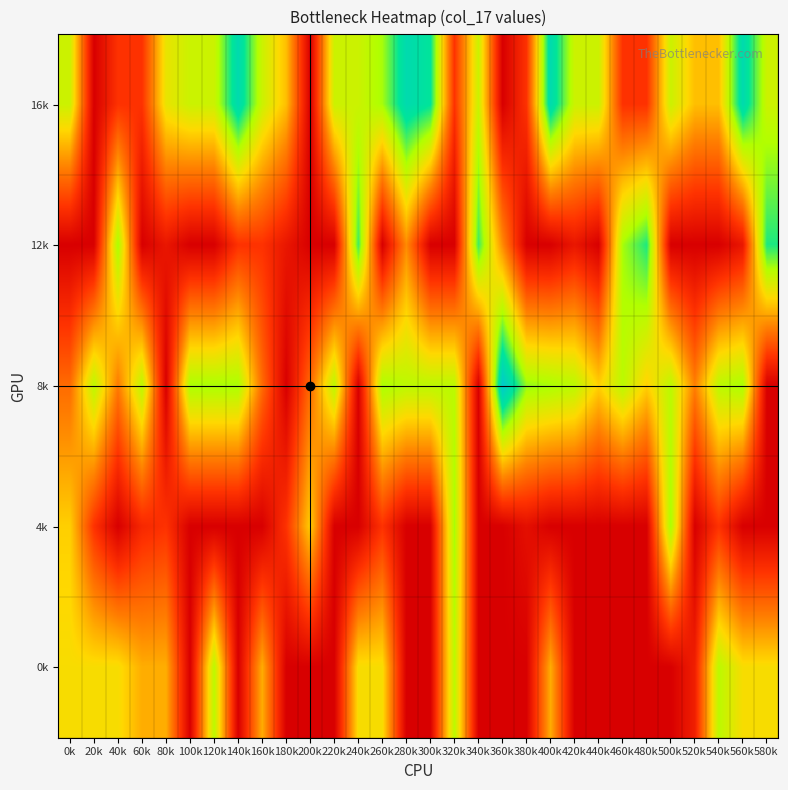

Reading left to right, list all the values displayed in this chart.

16k: 0k=13.2	20k=0.0	40k=3.5	60k=3.5	80k=11.8	100k=13.2	120k=13.2	140k=19.4	160k=13.2	180k=9.7	200k=0.0	220k=13.2	240k=13.2	260k=14.6	280k=19.4	300k=18.0	320k=3.5	340k=13.2	360k=0.0	380k=3.5	400k=19.4	420k=13.2	440k=13.2	460k=3.5	480k=3.5	500k=13.2	520k=9.7	540k=9.7	560k=19.4	580k=13.2
12k: 0k=0.0	20k=0.0	40k=14.6	60k=0.0	80k=1.6	100k=0.0	120k=0.0	140k=3.5	160k=3.5	180k=1.6	200k=0.0	220k=0.0	240k=16.6	260k=0.0	280k=7.6	300k=0.0	320k=0.0	340k=16.6	360k=7.6	380k=0.0	400k=0.0	420k=1.6	440k=0.0	460k=14.6	480k=17.3	500k=0.0	520k=0.0	540k=0.0	560k=1.6	580k=17.3
8k: 0k=6.2	20k=13.9	40k=6.9	60k=13.9	80k=0.0	100k=14.6	120k=14.6	140k=14.6	160k=6.2	180k=0.0	200k=6.2	220k=13.9	240k=0.0	260k=14.6	280k=13.9	300k=13.9	320k=13.9	340k=0.0	360k=21.5	380k=15.0	400k=14.6	420k=13.9	440k=10.4	460k=13.9	480k=10.4	500k=13.9	520k=7.2	540k=13.9	560k=14.6	580k=0.0
4k: 0k=10.4	20k=3.5	40k=0.0	60k=2.8	80k=3.5	100k=0.0	120k=0.0	140k=0.0	160k=0.0	180k=3.5	200k=10.4	220k=0.0	240k=0.0	260k=3.5	280k=0.0	300k=0.0	320k=14.6	340k=0.0	360k=0.0	380k=1.1	400k=0.0	420k=0.0	440k=0.0	460k=0.0	480k=0.0	500k=14.6	520k=0.0	540k=3.5	560k=0.0	580k=0.0
0k: 0k=11.1	20k=11.1	40k=11.1	60k=9.0	80k=9.0	100k=0.0	120k=13.9	140k=0.0	160k=9.0	180k=0.0	200k=0.0	220k=0.0	240k=11.1	260k=11.1	280k=0.0	300k=0.0	320k=13.9	340k=0.0	360k=0.0	380k=0.0	400k=9.0	420k=0.0	440k=0.0	460k=0.0	480k=0.0	500k=0.0	520k=2.2	540k=13.9	560k=11.1	580k=11.1